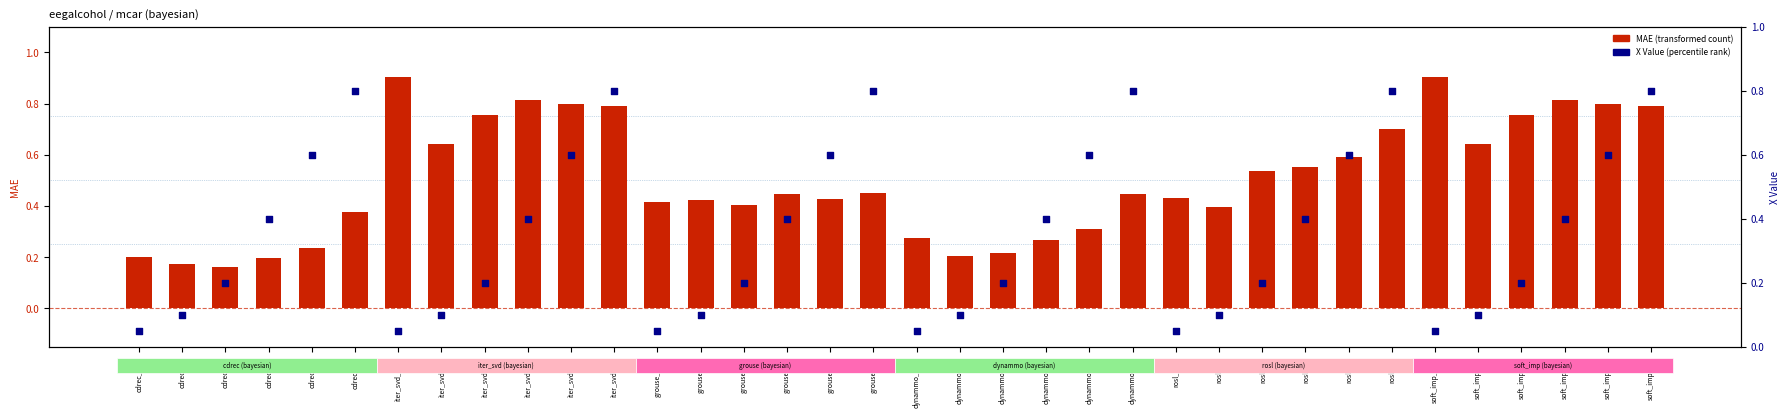

Which series reaches the minimum Y coordinate?

X Value (percentile rank)